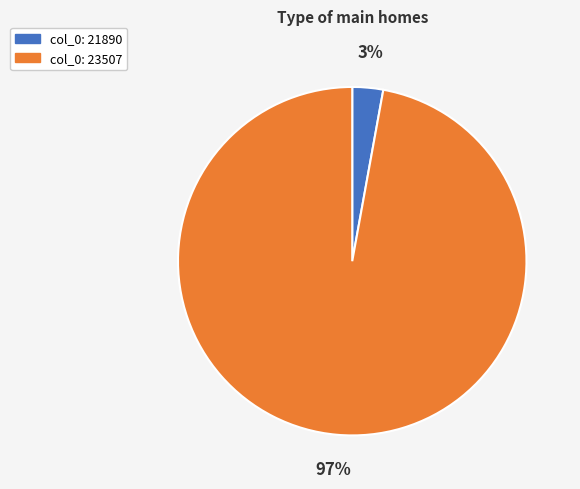

To the nearest percent, what is the difference between the largest and smallest slice percentages?

94%